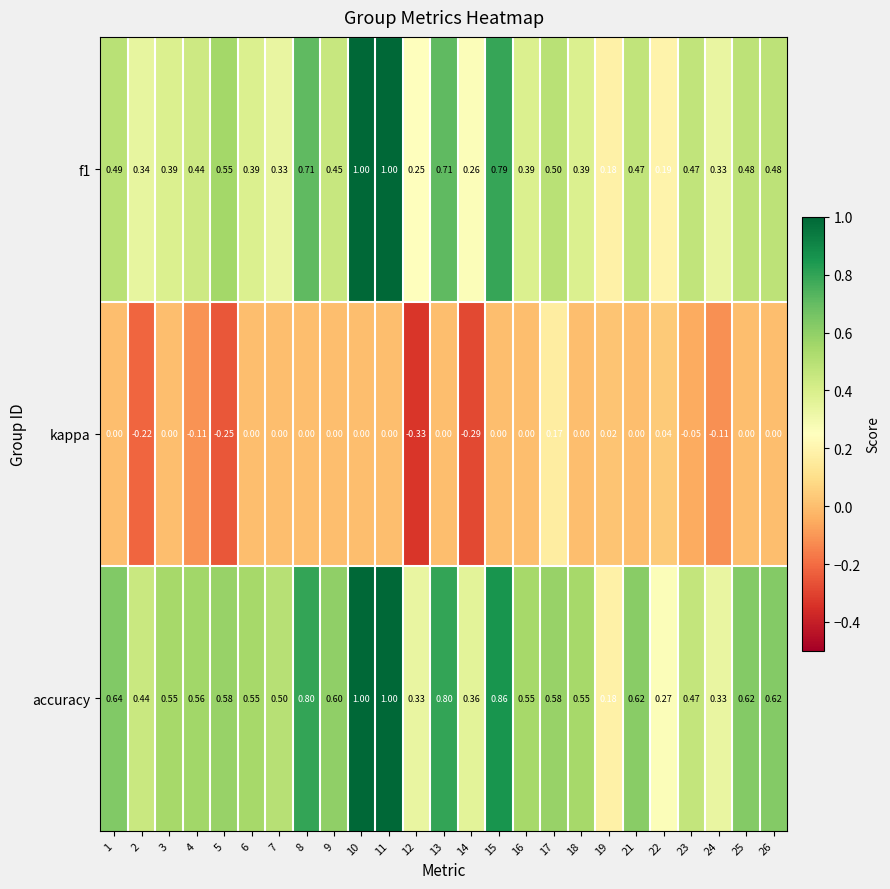

Between 23 and 25, which series saw the biggest shift?

accuracy